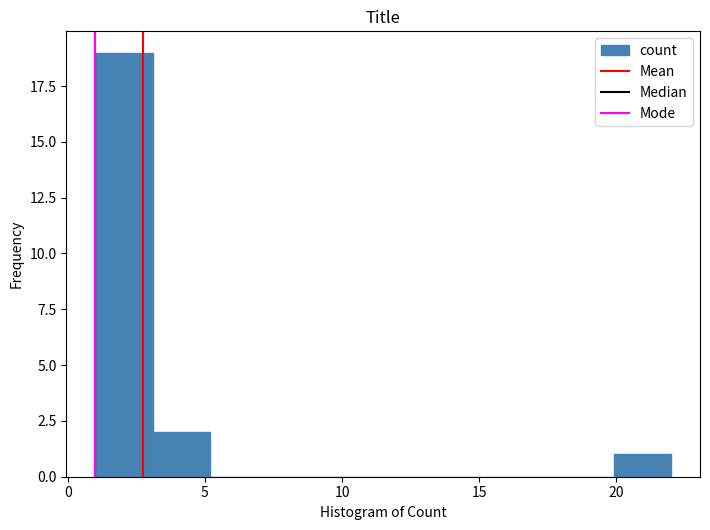

How tall is the bar that spans 1.0 to 3.1 on the x-axis? Neither the bar edges nor the heights are printed on the chart, so give them approximately, as read against the axes.

19